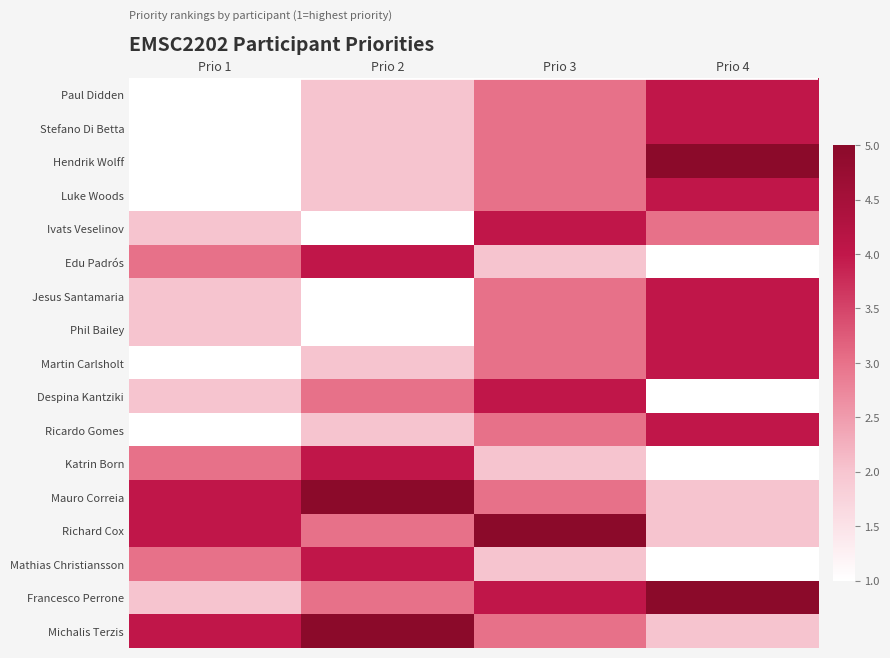

Reading left to right, extract all data points from this chart.

Paul Didden: Prio 1=1	Prio 2=2	Prio 3=3	Prio 4=4
Stefano Di Betta: Prio 1=1	Prio 2=2	Prio 3=3	Prio 4=4
Hendrik Wolff: Prio 1=1	Prio 2=2	Prio 3=3	Prio 4=5
Luke Woods: Prio 1=1	Prio 2=2	Prio 3=3	Prio 4=4
Ivats Veselinov: Prio 1=2	Prio 2=1	Prio 3=4	Prio 4=3
Edu Padrós: Prio 1=3	Prio 2=4	Prio 3=2	Prio 4=1
Jesus Santamaria: Prio 1=2	Prio 2=1	Prio 3=3	Prio 4=4
Phil Bailey: Prio 1=2	Prio 2=1	Prio 3=3	Prio 4=4
Martin Carlsholt: Prio 1=1	Prio 2=2	Prio 3=3	Prio 4=4
Despina Kantziki: Prio 1=2	Prio 2=3	Prio 3=4	Prio 4=1
Ricardo Gomes: Prio 1=1	Prio 2=2	Prio 3=3	Prio 4=4
Katrin Born: Prio 1=3	Prio 2=4	Prio 3=2	Prio 4=1
Mauro Correia: Prio 1=4	Prio 2=5	Prio 3=3	Prio 4=2
Richard Cox: Prio 1=4	Prio 2=3	Prio 3=5	Prio 4=2
Mathias Christiansson: Prio 1=3	Prio 2=4	Prio 3=2	Prio 4=1
Francesco Perrone: Prio 1=2	Prio 2=3	Prio 3=4	Prio 4=5
Michalis Terzis: Prio 1=4	Prio 2=5	Prio 3=3	Prio 4=2